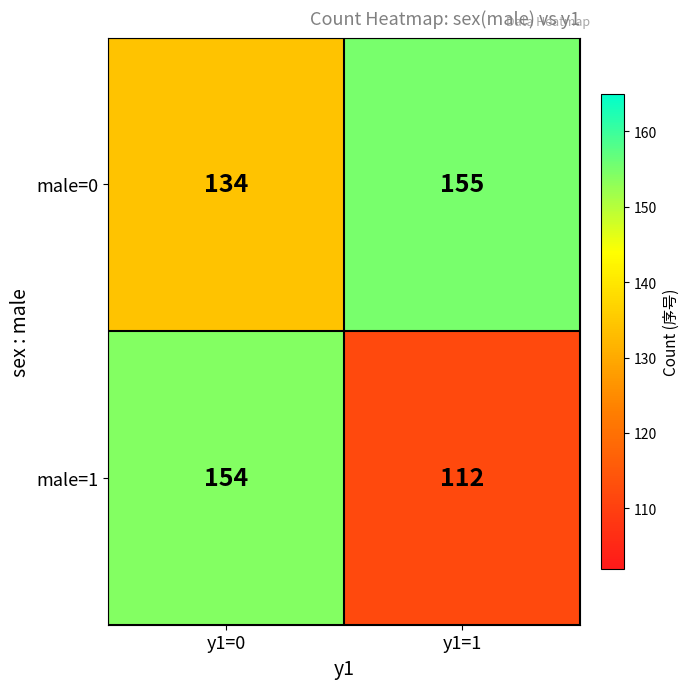

At y1=1, list the series in order from largest to smallest.

male=0, male=1